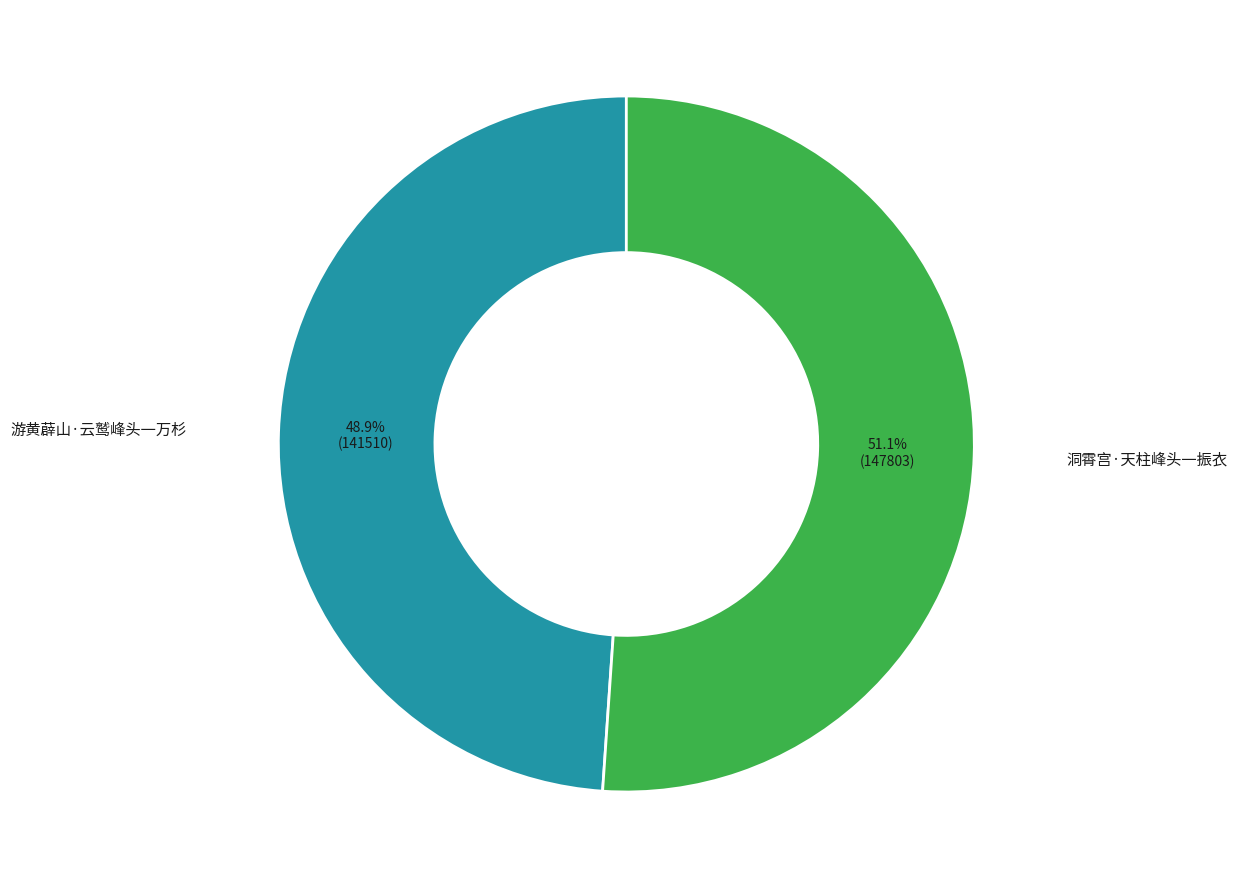

To the nearest percent, what percentage of the pie is 洞霄宫·天柱峰头一振衣?

51%